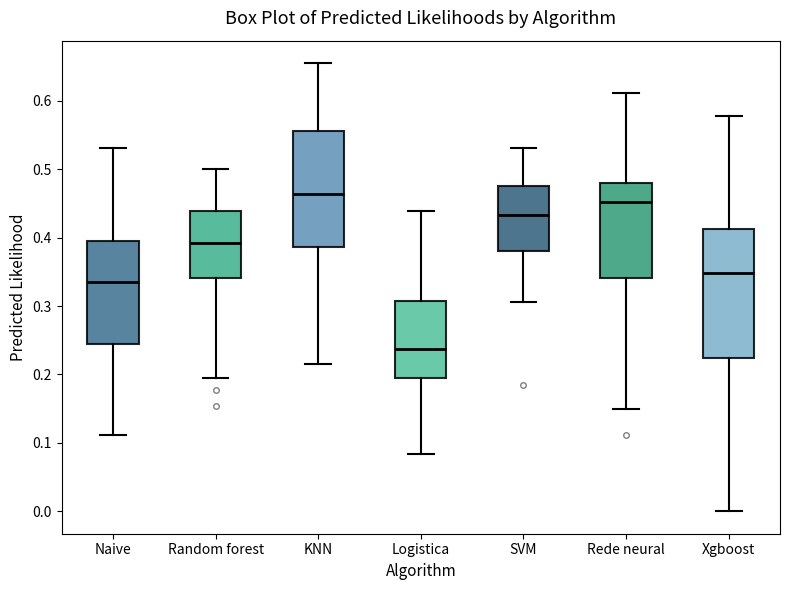

Reading left to right, read every box against the y-axis: the position of its median line, the range the box covers, and the ends of its whiskers. The values are not printed on the chart, so give them approximately, as read against the axis.

Naive: median 0.33, box 0.24 to 0.40, whiskers 0.11 to 0.53
Random forest: median 0.39, box 0.34 to 0.44, whiskers 0.20 to 0.50
KNN: median 0.46, box 0.39 to 0.56, whiskers 0.21 to 0.66
Logistica: median 0.24, box 0.19 to 0.31, whiskers 0.08 to 0.44
SVM: median 0.43, box 0.38 to 0.48, whiskers 0.31 to 0.53
Rede neural: median 0.45, box 0.34 to 0.48, whiskers 0.15 to 0.61
Xgboost: median 0.35, box 0.22 to 0.41, whiskers 0.00 to 0.58